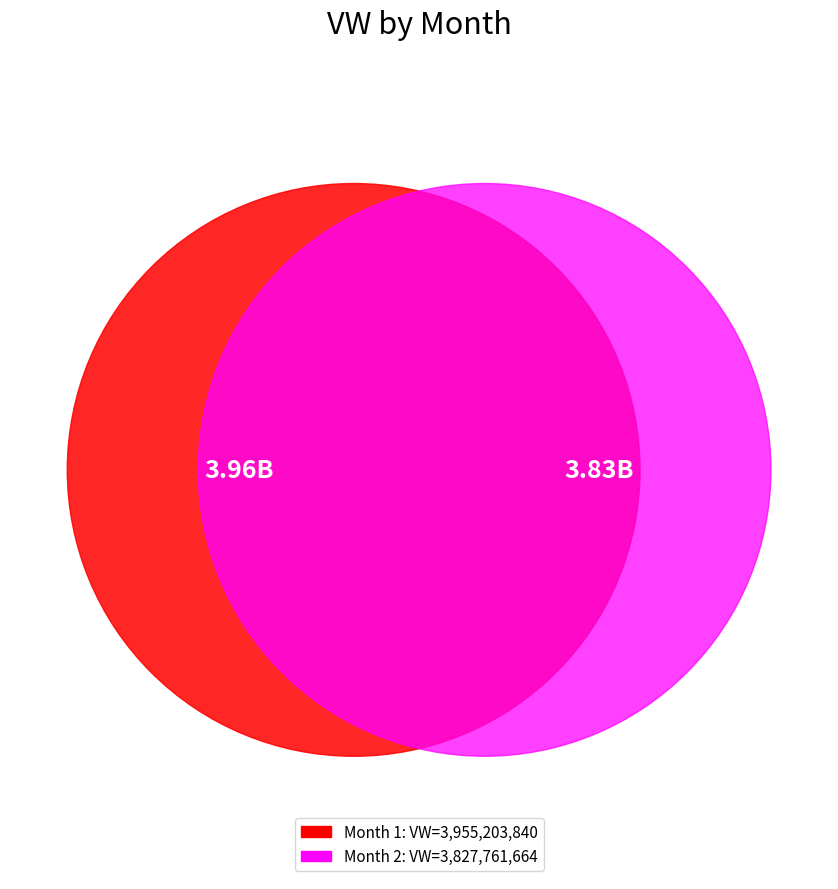

To the nearest percent, what is the difference between the largest and smallest slice percentages?

2%